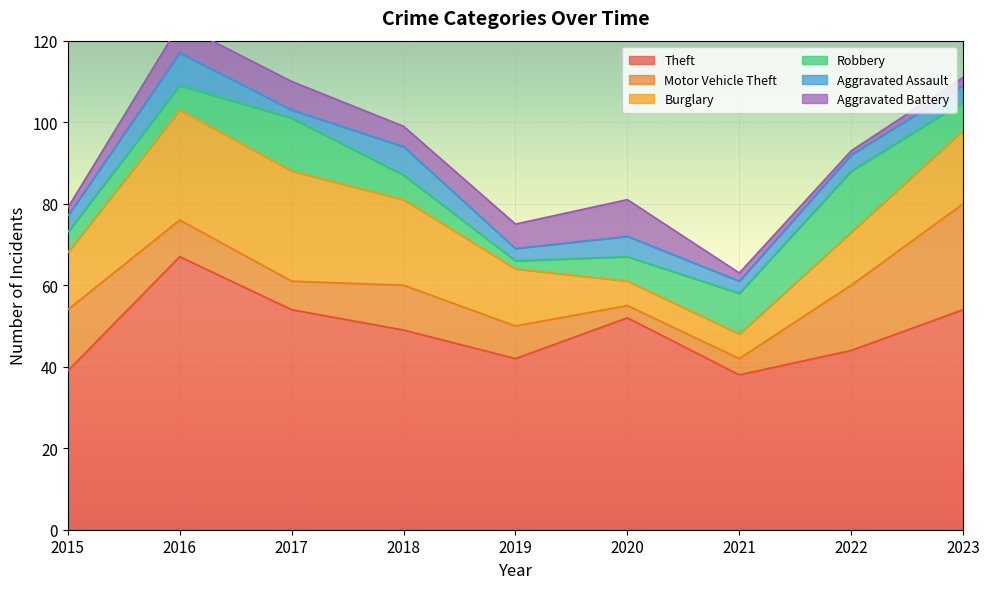

Between which two adjacent categories do Robbery and Motor Vehicle Theft first intersect?

2016 and 2017